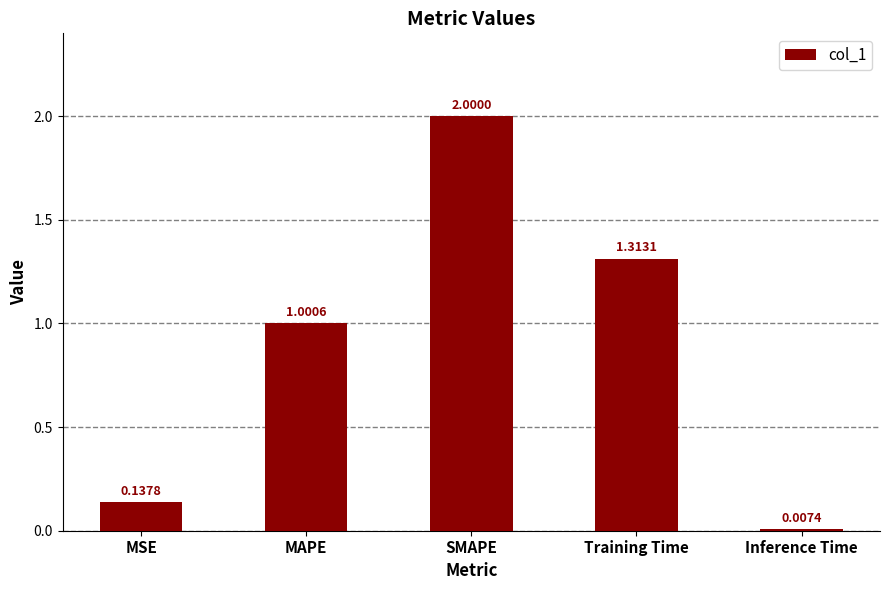

What is the label of the 2nd bar from the left?

MAPE